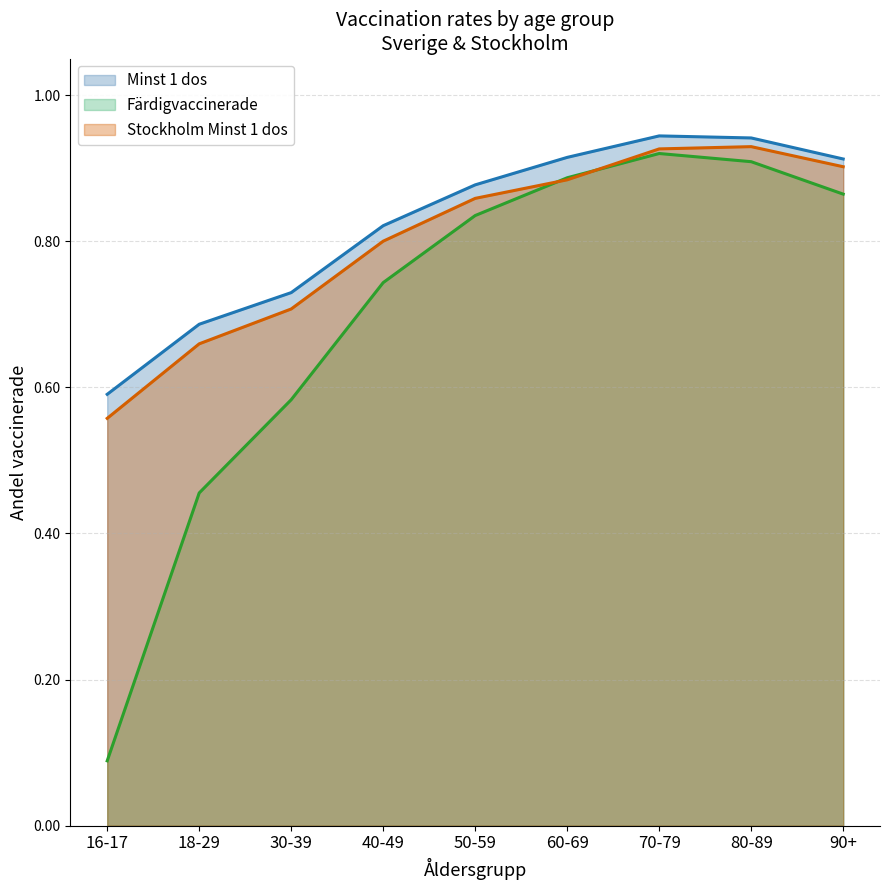

The Stockholm Minst 1 dos series shows 0.9 at 80-89. True or false?

True